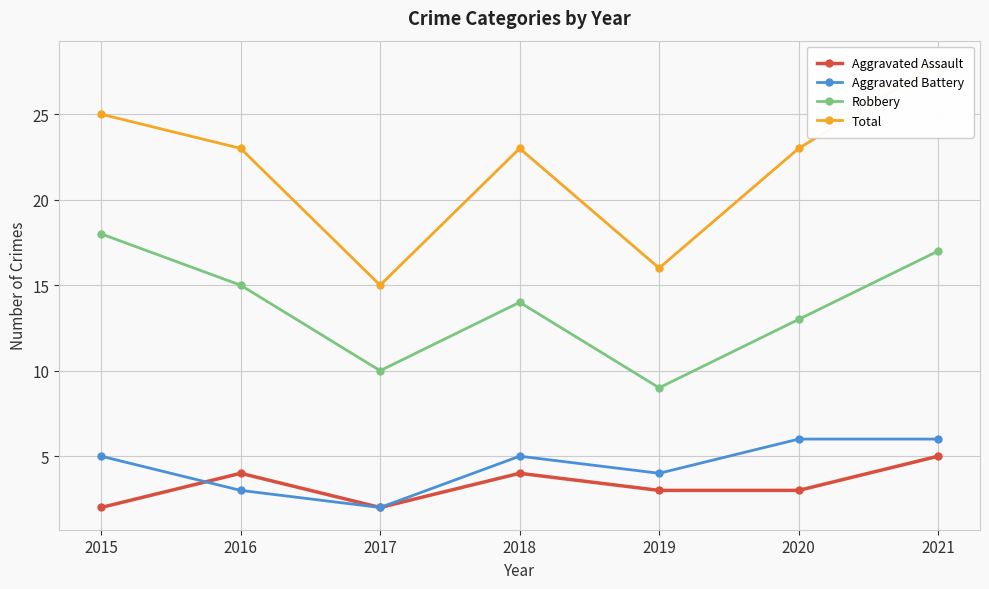

Read the Aggravated Battery value at 2016.

3